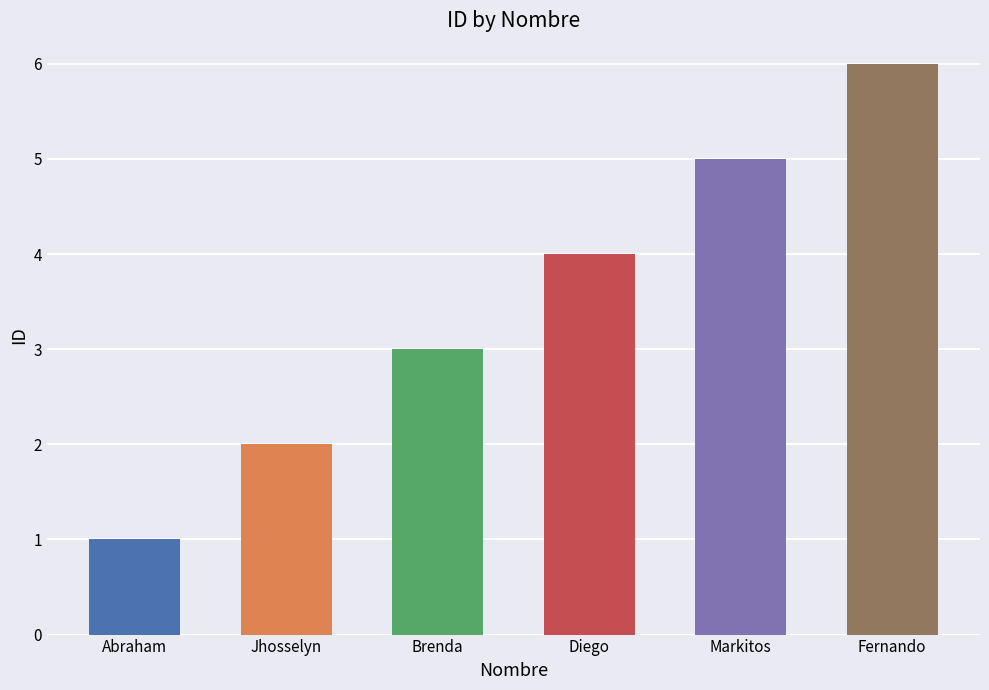

How many data points does each series have?

6